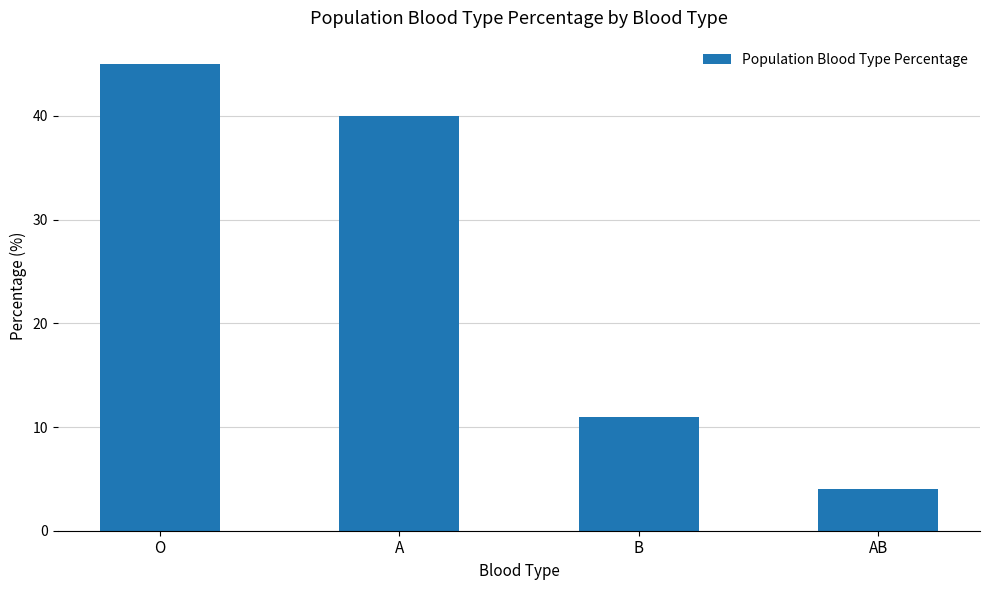

Which category has the highest value across all series?

O